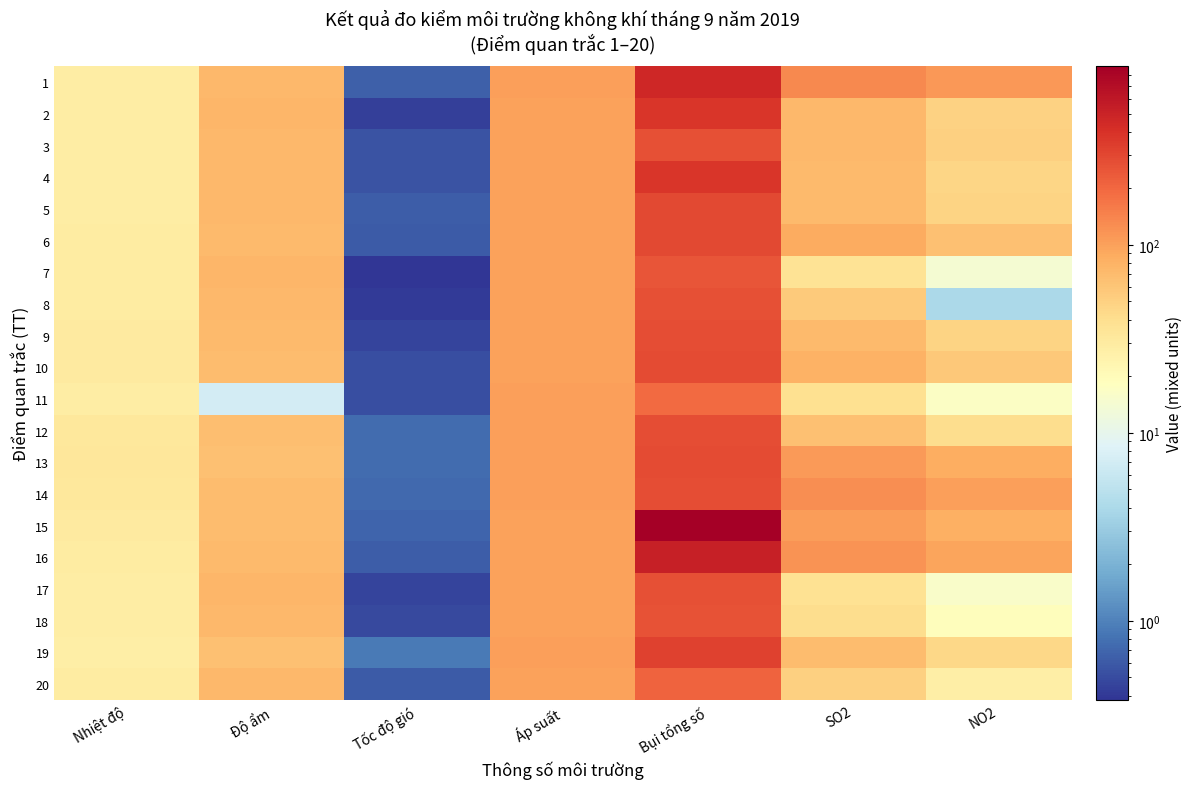

Reading left to right, what are all the values shown in this chart?

1: Nhiệt độ=28.6	Độ ẩm=74.0	Tốc độ gió=0.6	Áp suất=100.6	Bụi tổng số=460.0	SO2=132.0	NO2=110.0
2: Nhiệt độ=28.3	Độ ẩm=76.0	Tốc độ gió=0.4	Áp suất=100.1	Bụi tổng số=380.0	SO2=72.0	NO2=49.0
3: Nhiệt độ=28.5	Độ ẩm=74.0	Tốc độ gió=0.6	Áp suất=100.1	Bụi tổng số=265.0	SO2=74.0	NO2=51.0
4: Nhiệt độ=28.7	Độ ẩm=73.0	Tốc độ gió=0.6	Áp suất=100.1	Bụi tổng số=372.0	SO2=70.0	NO2=47.0
5: Nhiệt độ=28.8	Độ ẩm=73.0	Tốc độ gió=0.6	Áp suất=100.1	Bụi tổng số=293.0	SO2=70.0	NO2=48.0
6: Nhiệt độ=29.1	Độ ẩm=70.0	Tốc độ gió=0.6	Áp suất=100.1	Bụi tổng số=295.0	SO2=88.0	NO2=65.0
7: Nhiệt độ=29.3	Độ ẩm=75.0	Tốc độ gió=0.4	Áp suất=100.2	Bụi tổng số=254.0	SO2=36.0	NO2=14.0
8: Nhiệt độ=29.5	Độ ẩm=73.0	Tốc độ gió=0.4	Áp suất=100.2	Bụi tổng số=271.0	SO2=56.0	NO2=4.0
9: Nhiệt độ=30.2	Độ ẩm=70.0	Tốc độ gió=0.5	Áp suất=100.2	Bụi tổng số=277.0	SO2=70.0	NO2=48.0
10: Nhiệt độ=30.7	Độ ẩm=69.0	Tốc độ gió=0.5	Áp suất=100.2	Bụi tổng số=286.0	SO2=80.0	NO2=58.0
11: Nhiệt độ=28.2	Độ ẩm=7.0	Tốc độ gió=0.5	Áp suất=100.6	Bụi tổng số=195.0	SO2=39.0	NO2=17.0
12: Nhiệt độ=32.6	Độ ẩm=67.0	Tốc độ gió=0.8	Áp suất=100.6	Bụi tổng số=277.0	SO2=64.0	NO2=41.0
13: Nhiệt độ=32.9	Độ ẩm=65.0	Tốc độ gió=0.8	Áp suất=100.6	Bụi tổng số=287.0	SO2=107.0	NO2=84.0
14: Nhiệt độ=32.3	Độ ẩm=68.0	Tốc độ gió=0.7	Áp suất=100.6	Bụi tổng số=276.0	SO2=125.0	NO2=103.0
15: Nhiệt độ=30.3	Độ ẩm=68.0	Tốc độ gió=0.7	Áp suất=100.1	Bụi tổng số=890.0	SO2=105.0	NO2=83.0
16: Nhiệt độ=29.6	Độ ẩm=70.0	Tốc độ gió=0.6	Áp suất=100.1	Bụi tổng số=524.0	SO2=118.0	NO2=97.0
17: Nhiệt độ=28.7	Độ ẩm=75.0	Tốc độ gió=0.5	Áp suất=100.1	Bụi tổng số=265.0	SO2=38.0	NO2=16.0
18: Nhiệt độ=28.9	Độ ẩm=74.0	Tốc độ gió=0.5	Áp suất=100.1	Bụi tổng số=260.0	SO2=41.0	NO2=19.0
19: Nhiệt độ=27.7	Độ ẩm=65.0	Tốc độ gió=0.9	Áp suất=100.6	Bụi tổng số=322.0	SO2=68.0	NO2=45.0
20: Nhiệt độ=29.5	Độ ẩm=72.0	Tốc độ gió=0.6	Áp suất=100.2	Bụi tổng số=208.0	SO2=51.0	NO2=28.0